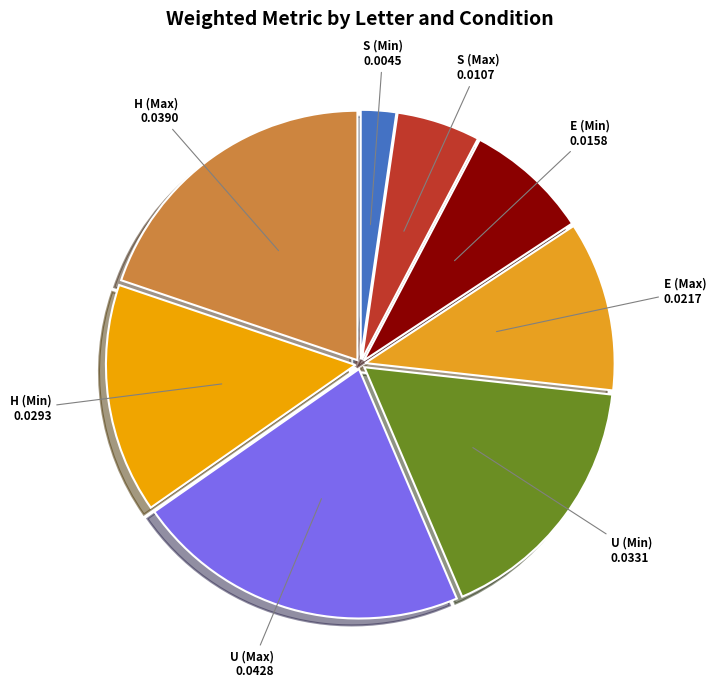

Rank the categories by value from lowest to highest.

S (Min), S (Max), E (Min), E (Max), H (Min), U (Min), H (Max), U (Max)